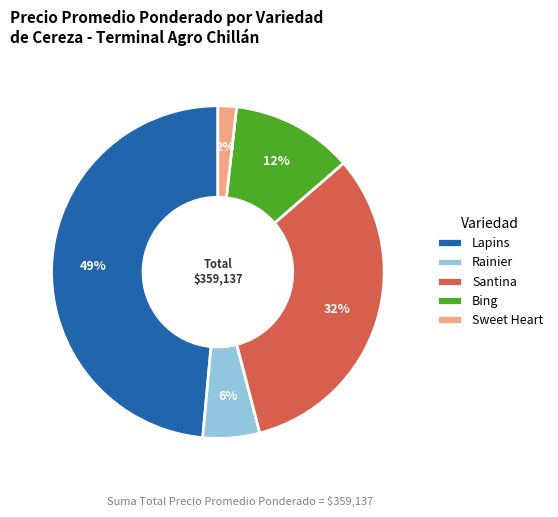

Rank the categories by value from highest to lowest.

Lapins, Santina, Bing, Rainier, Sweet Heart